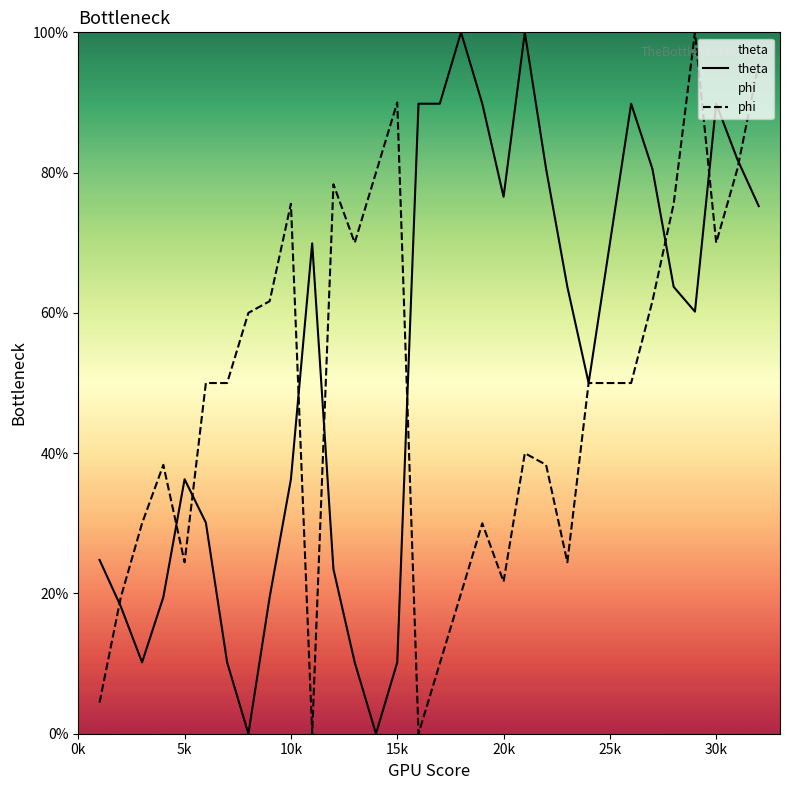

What is the total value across all series at 20k?

98.2